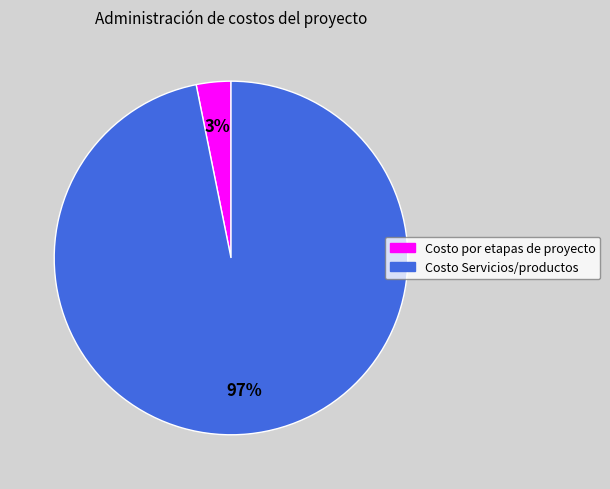

What is the largest slice in the pie chart?

Costo Servicios/productos